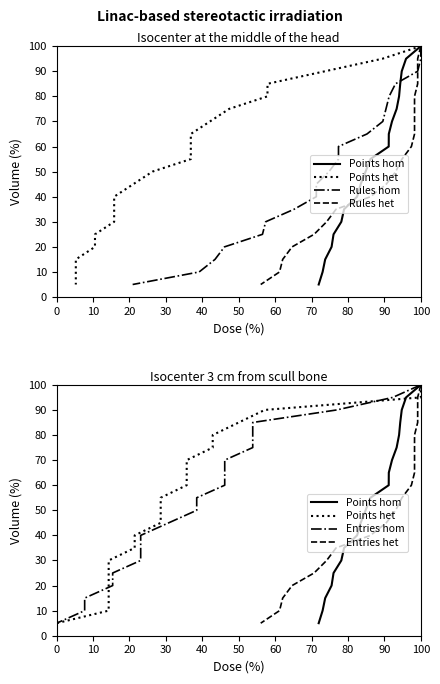

What is the lowest value of the Entries het series?

5